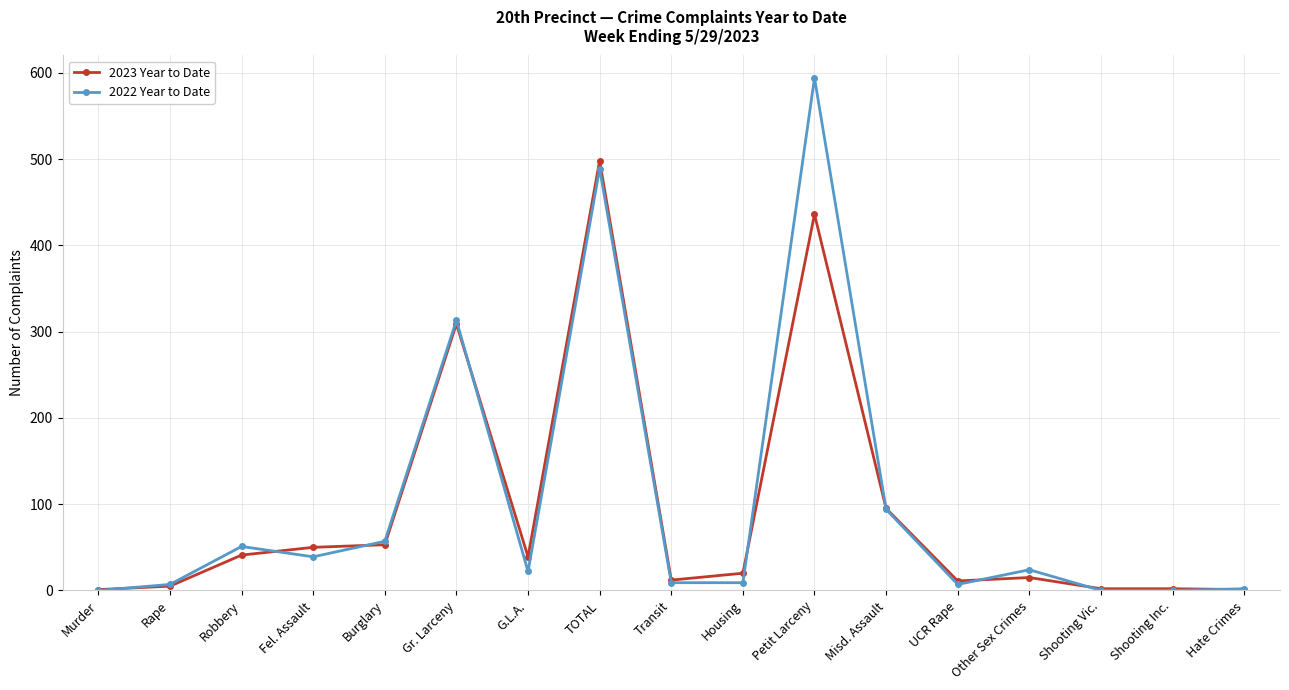

Which series has the largest total across all categories?

2022 Year to Date